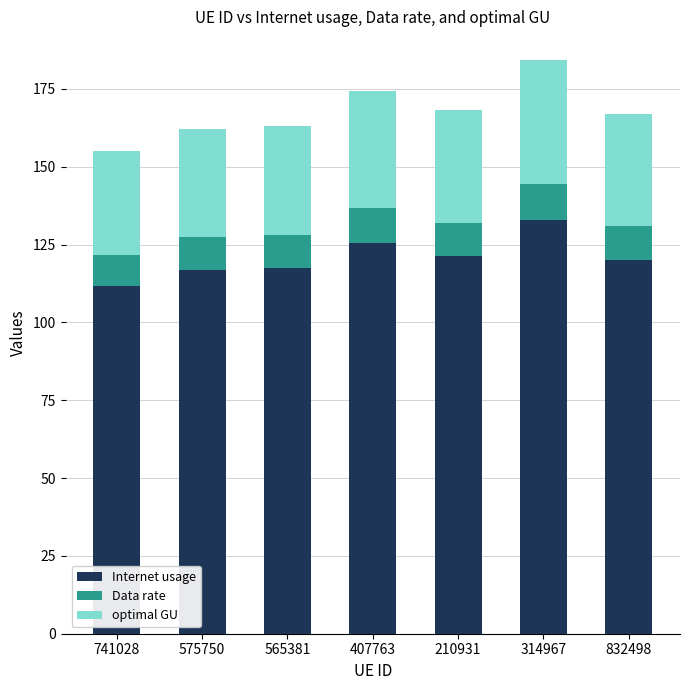

What is the total value across all series at 210931?

168.3